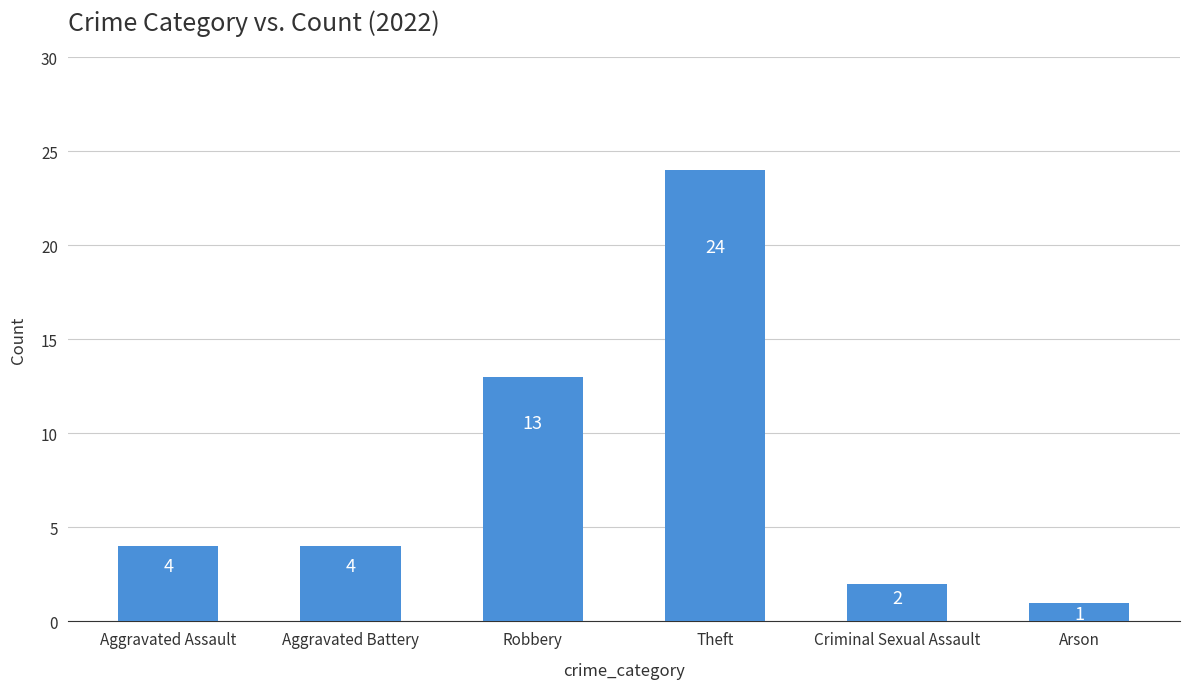

What is the value of the 4th bar from the left?

24